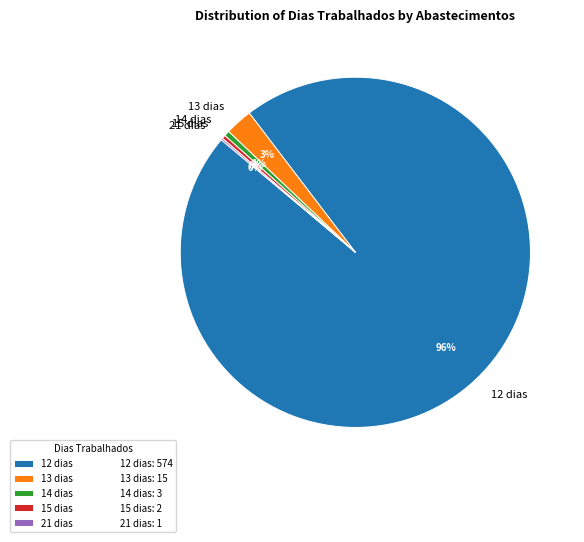

Is it true that 13 dias is 3% of the pie?

True